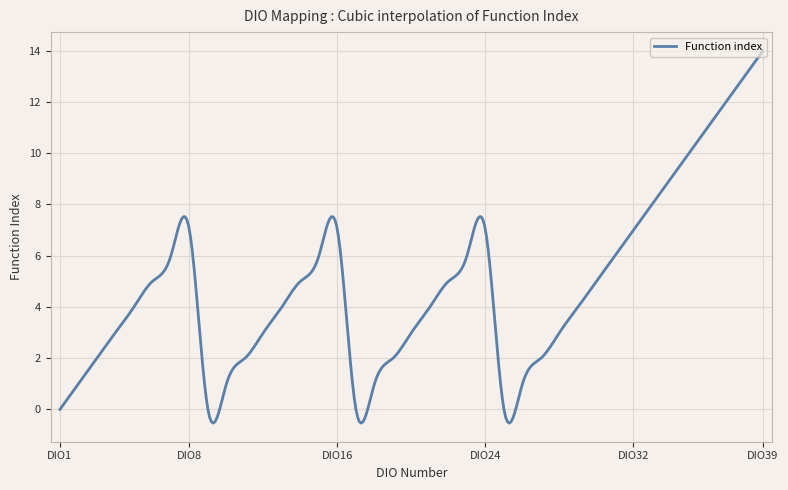

What is the difference between the maximum and minimum values?

14.5